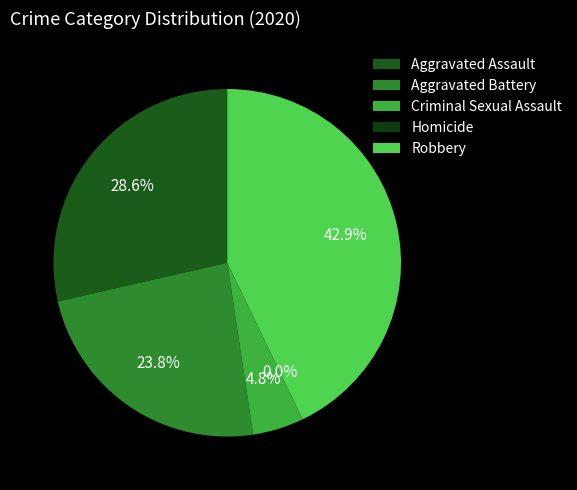

Is Aggravated Assault the majority of the pie?

No